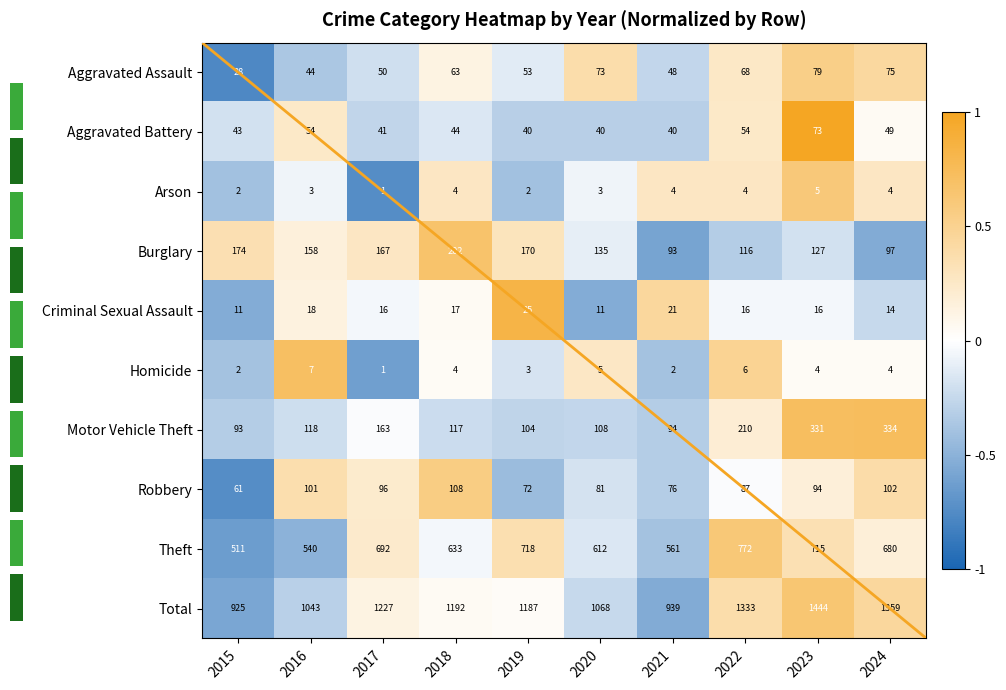

Rank the categories by Burglary value from highest to lowest.

2018, 2015, 2019, 2017, 2016, 2020, 2023, 2022, 2024, 2021